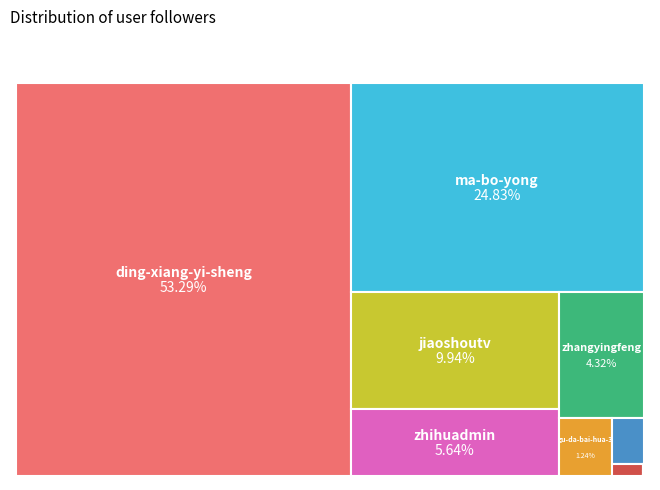

To the nearest percent, what portion does gu-da-bai-hua-3 represent?

1%